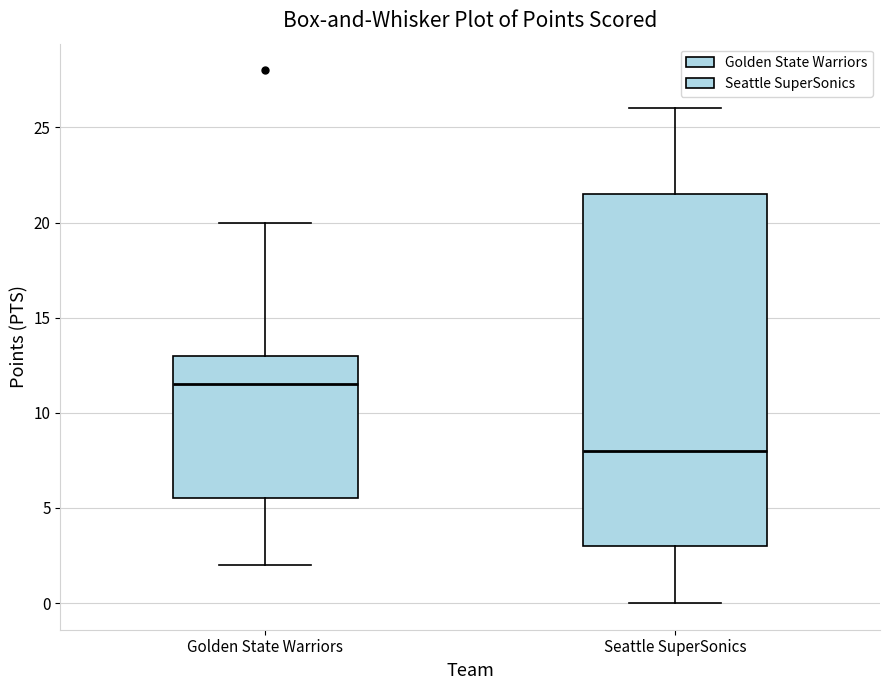

Reading left to right, transcribe this box plot: for each box, give where its median line is, the range the box spans, and where its two whiskers end, as read against the y-axis. The values are not printed on the chart, so give them approximately, as read against the axis.

Golden State Warriors: median 11.5, box 5.5 to 13.0, whiskers 2.0 to 20.0
Seattle SuperSonics: median 8.0, box 3.0 to 21.5, whiskers 0.0 to 26.0